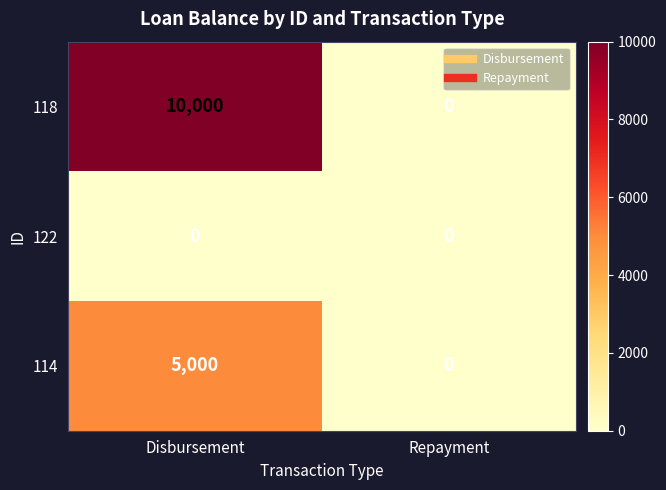

What is the maximum value for 114?

5000